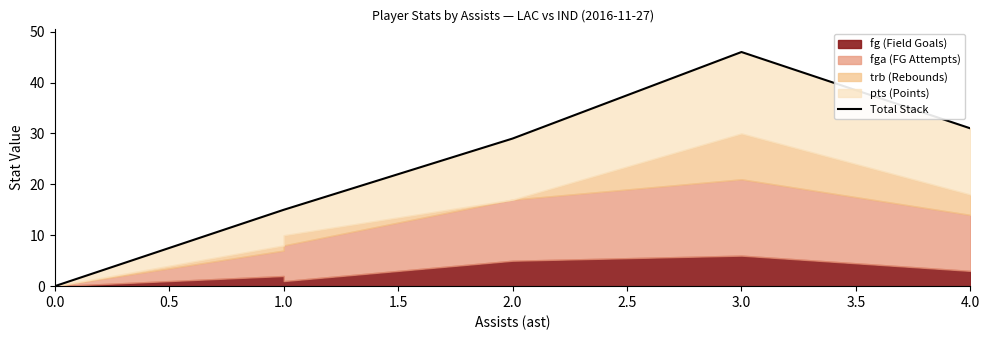

Is it true that the value at 0.0 is 9?

False